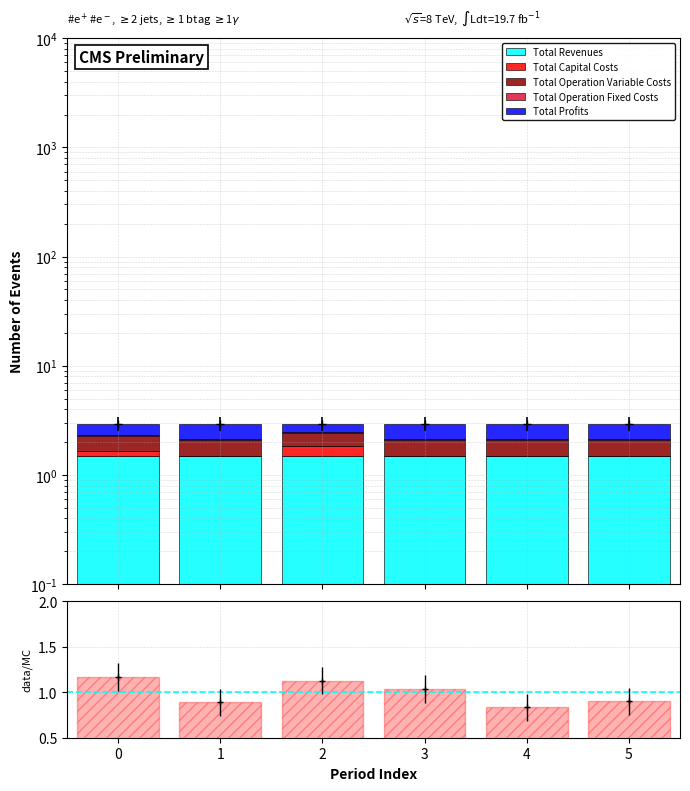

What is the sum of all Total Revenues values?

8.9